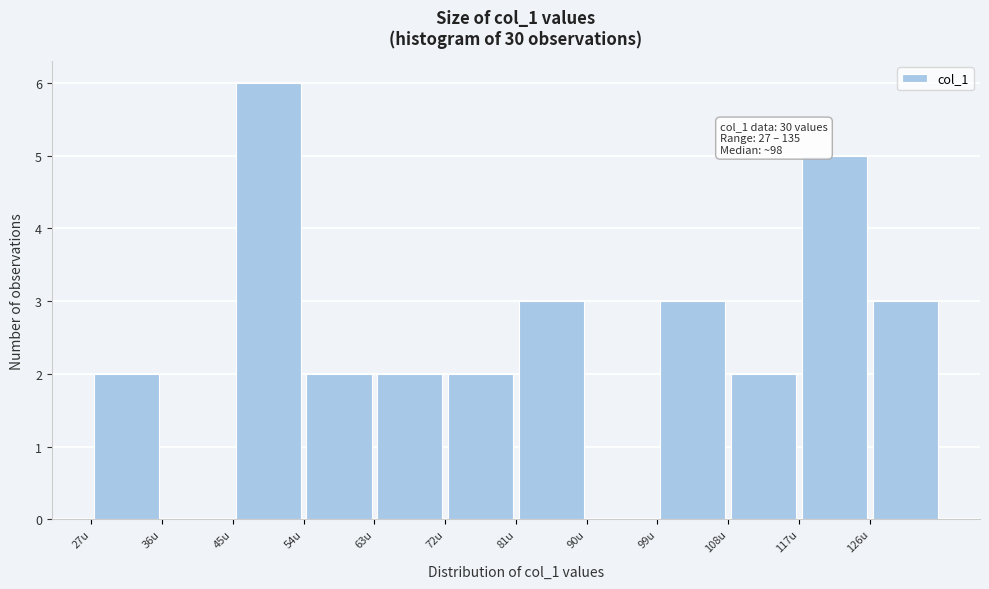

Over which range of the x-axis is the bar tallest?

45 to 54